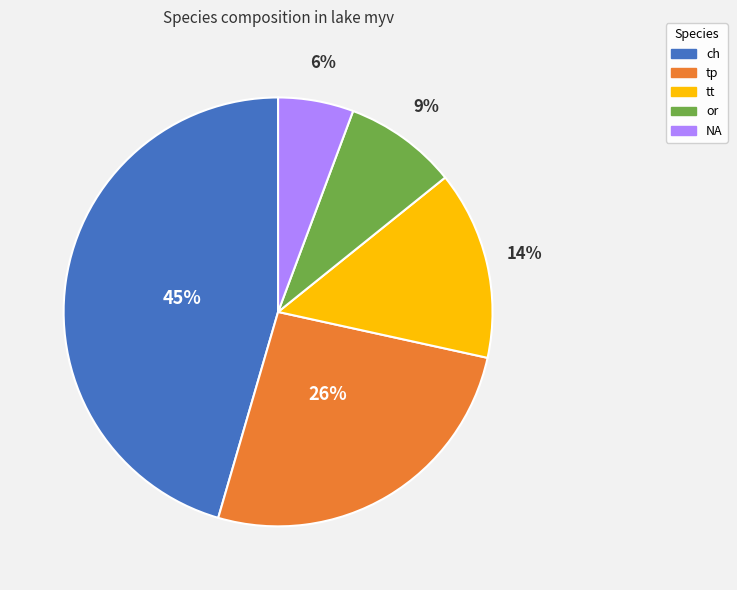

Rank the categories by value from highest to lowest.

ch, tp, tt, or, NA